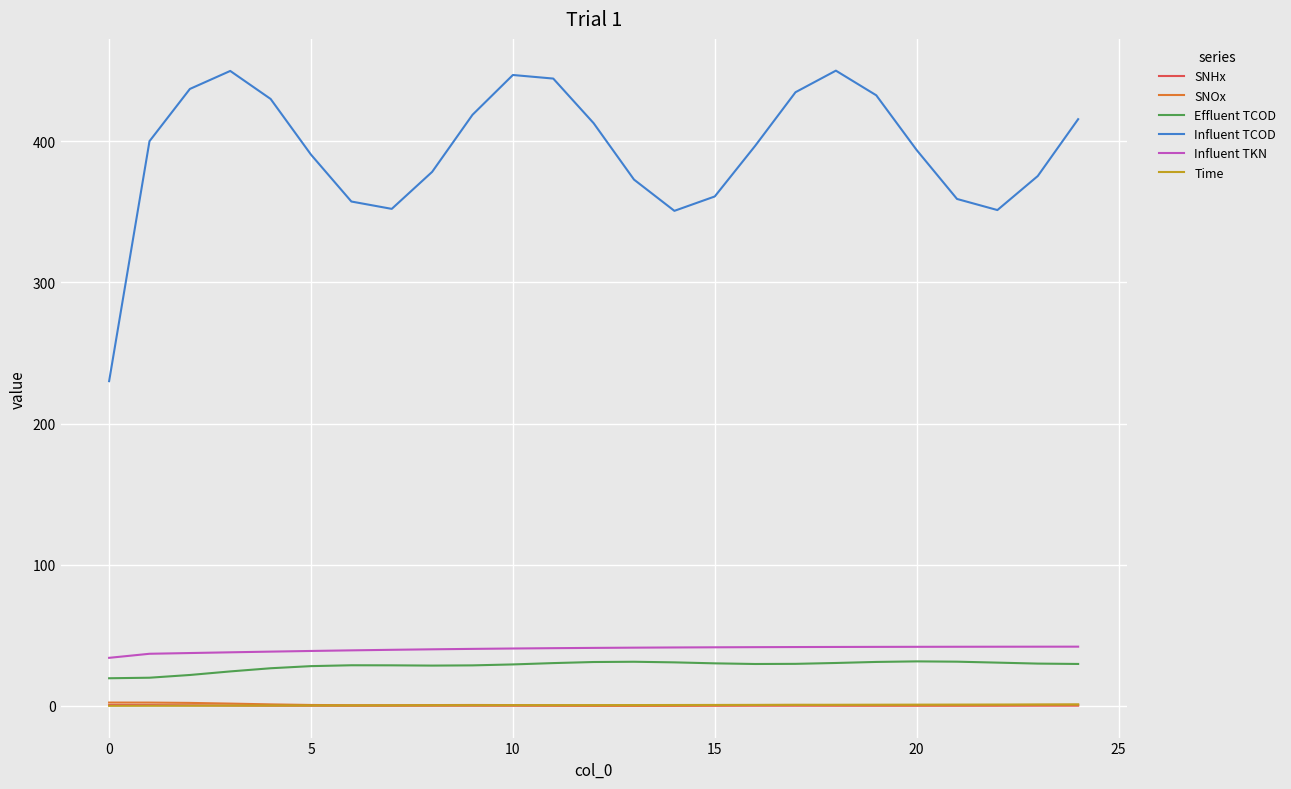

What is the maximum value for Influent TCOD?

450.0